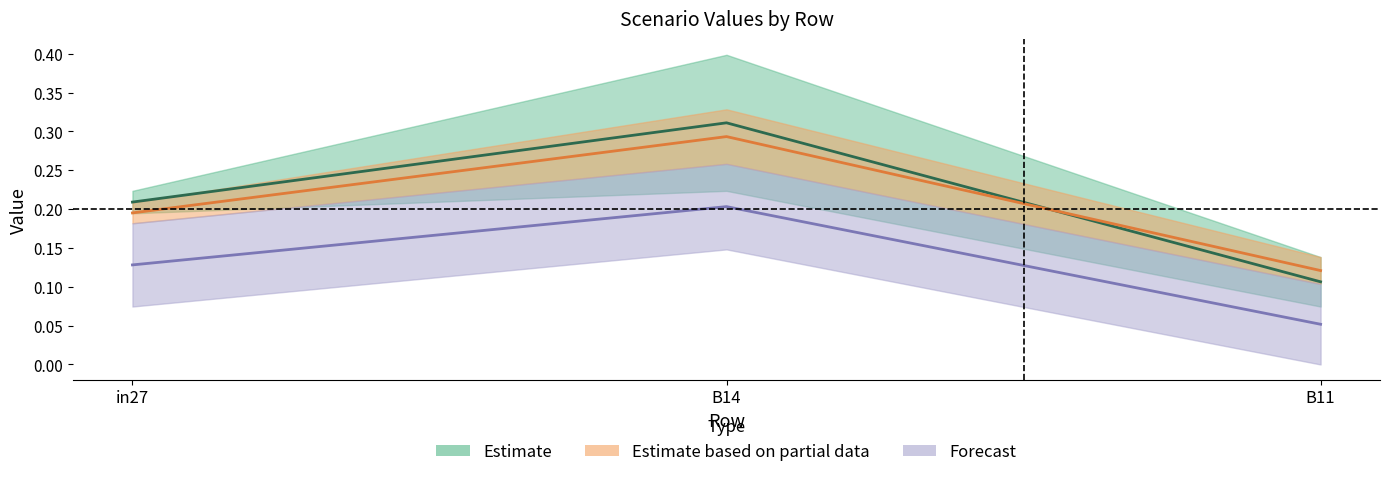

The job67_scenario2_145 series shows 0.1 at B11. True or false?

False